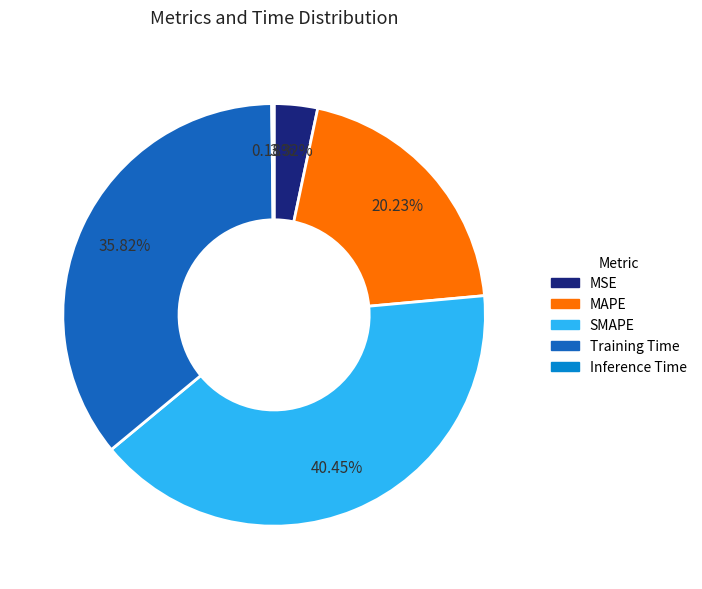

What is the largest slice in the pie chart?

SMAPE